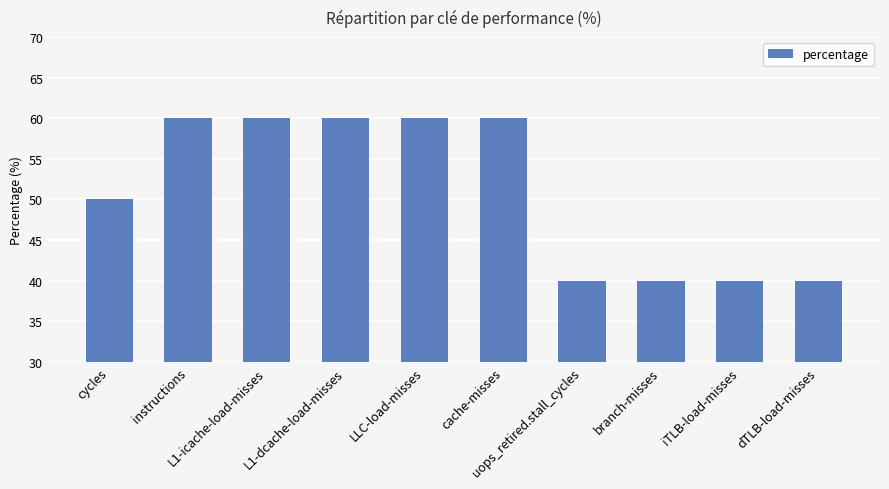

Where does the data first go above 60?

instructions